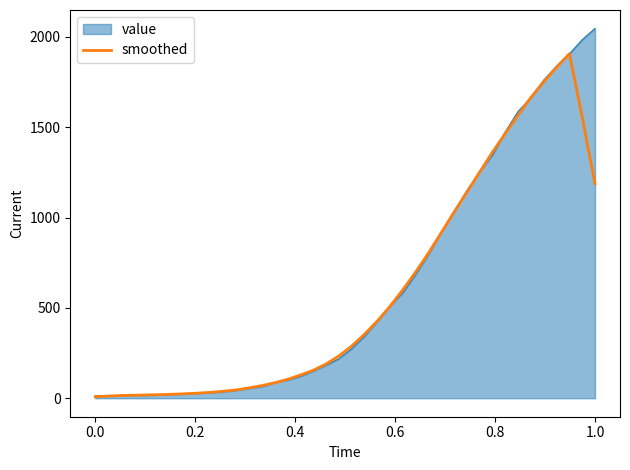

How many categories are shown in the chart?

40